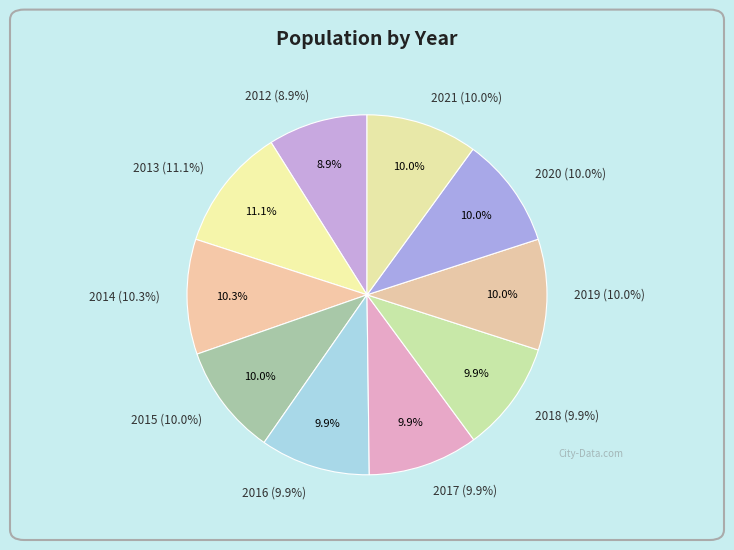

What is the total percentage of 2018 and 2021?

19.9%